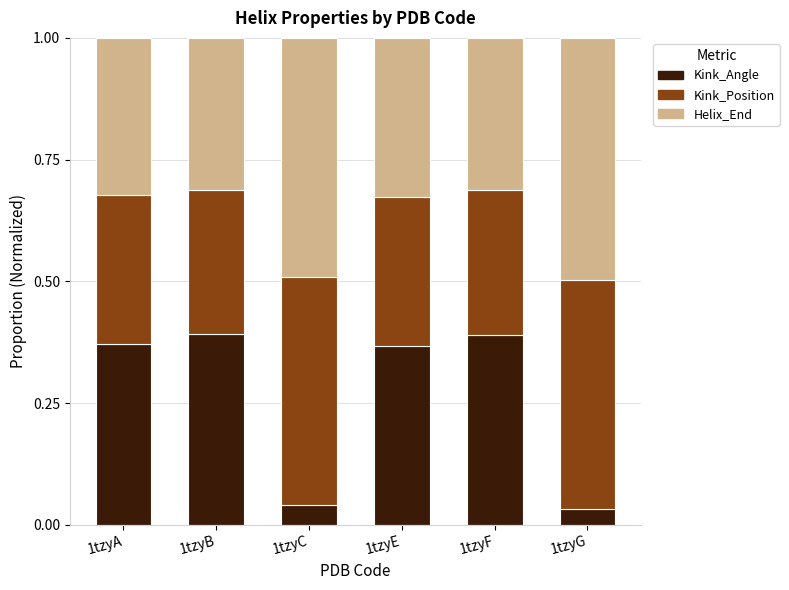

True or false: Kink_Angle has a value of 0.6 at 1tzyE.

False